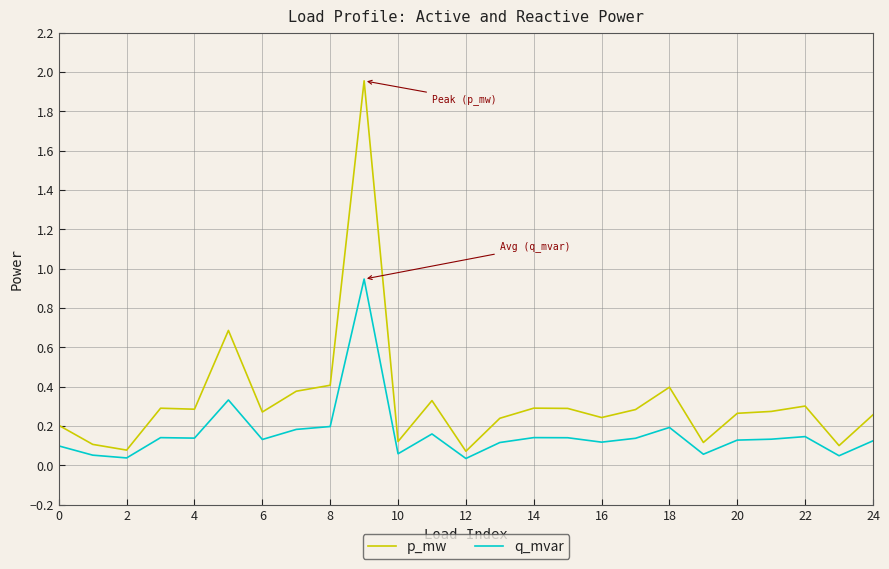

What is the difference between the maximum and minimum values in the p_mw series?

1.9